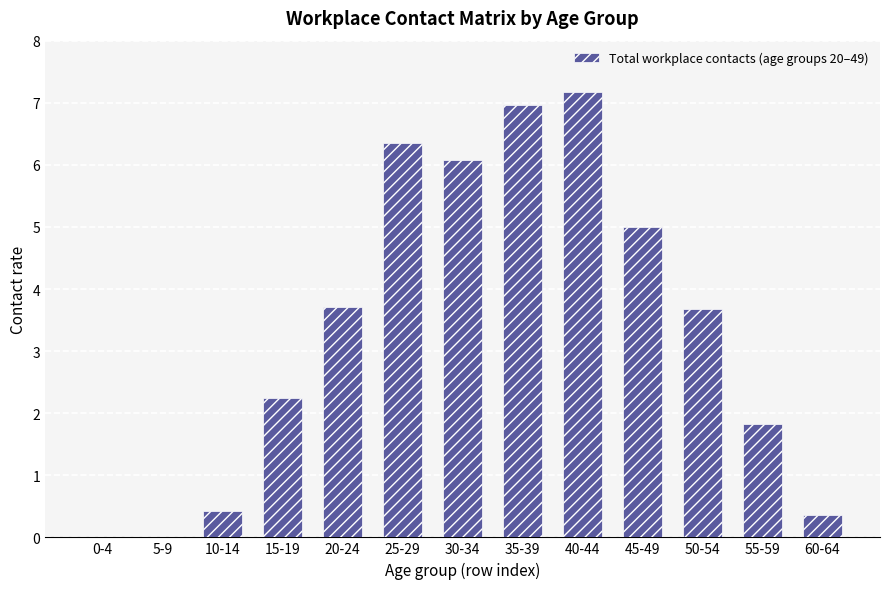

Reading left to right, list all the values displayed in this chart.

0-4=0.0	5-9=0.0	10-14=0.4	15-19=2.2	20-24=3.7	25-29=6.4	30-34=6.1	35-39=7.0	40-44=7.2	45-49=5.0	50-54=3.7	55-59=1.8	60-64=0.4